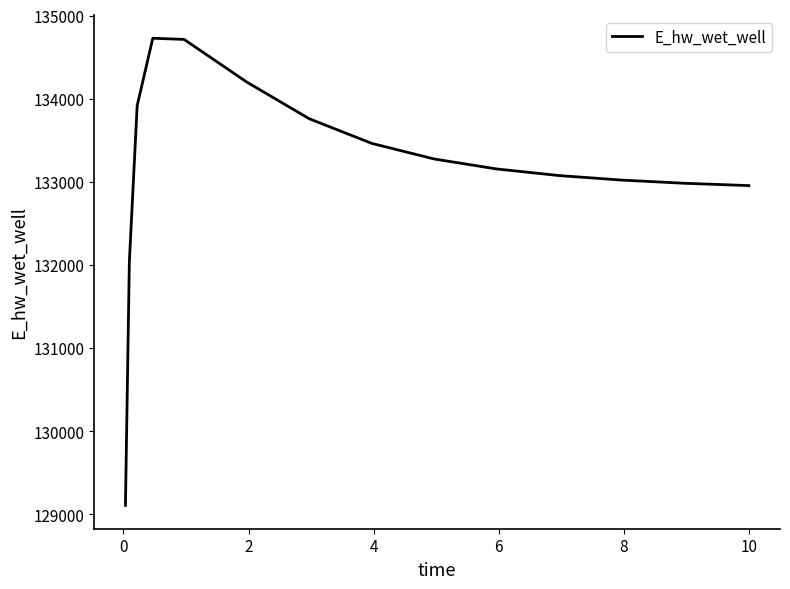

What is the maximum value shown in the chart?

134727.4